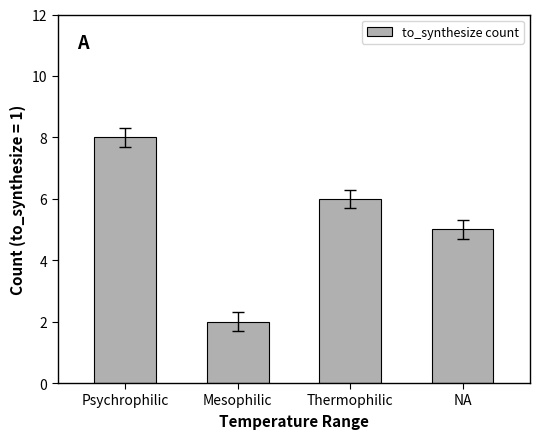

What is the difference between the values at Thermophilic and Psychrophilic?

2